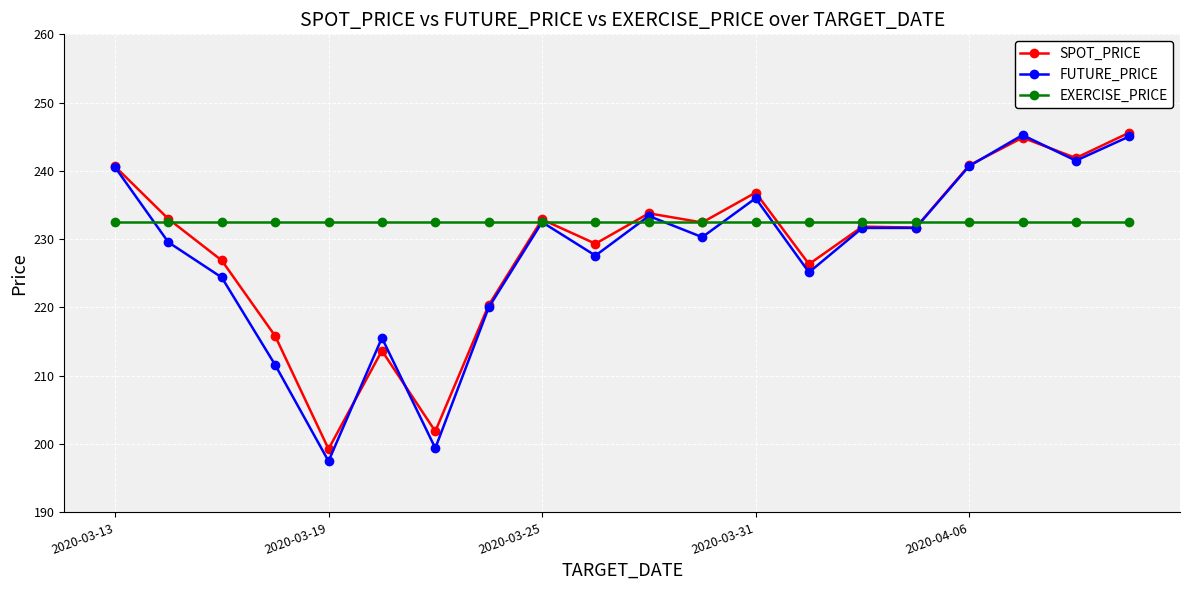

True or false: SPOT_PRICE has more than 2 points higher than both neighbors.

True